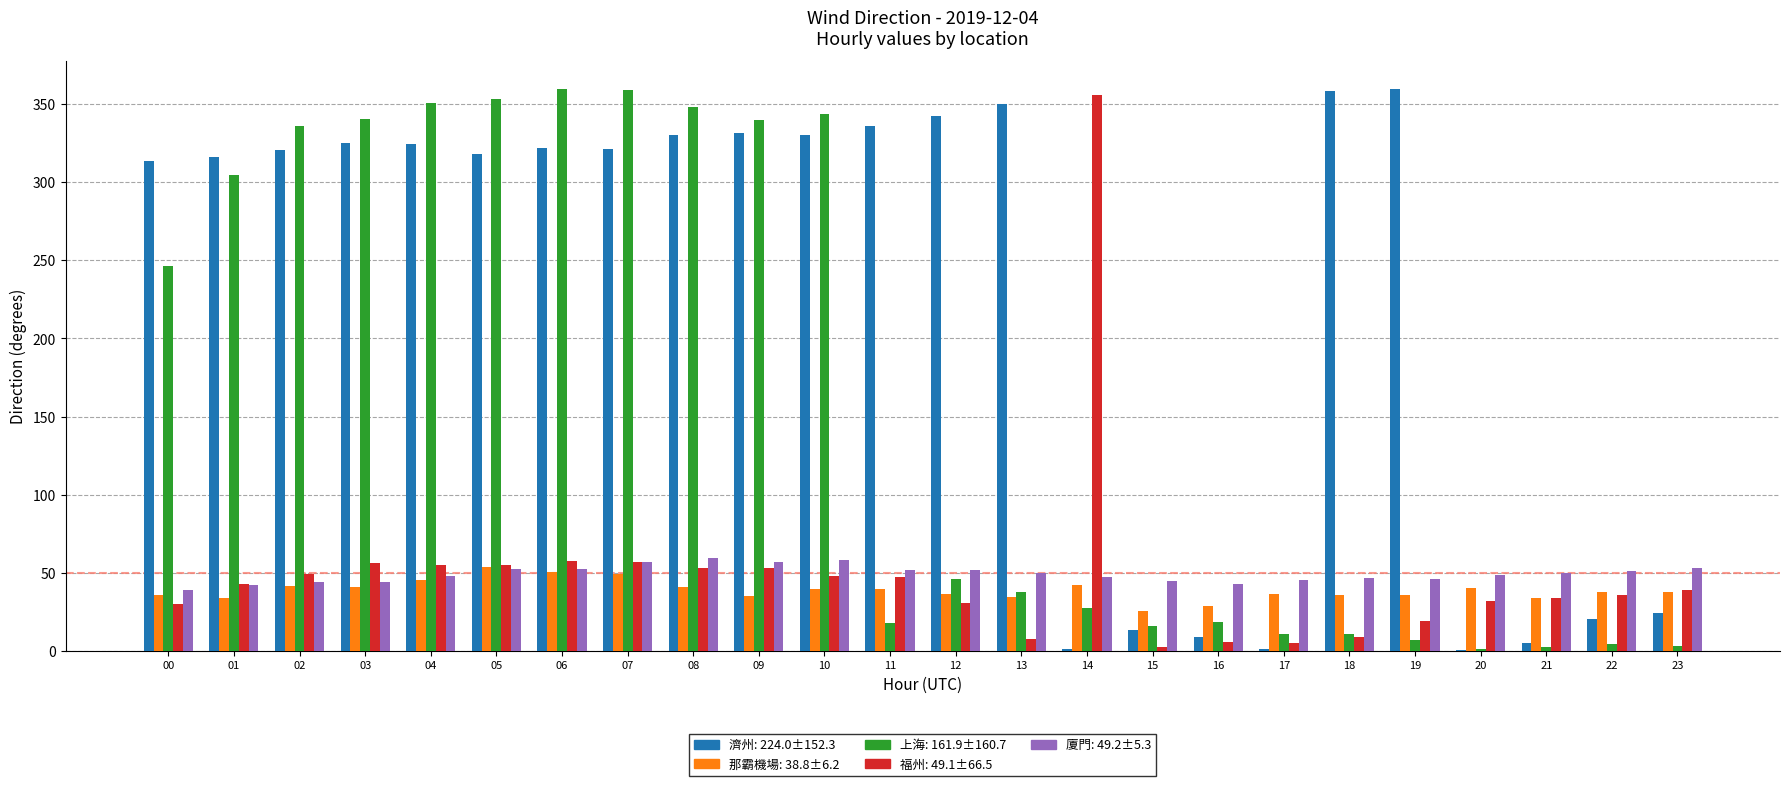

What is the total value across all series at 01?

739.5